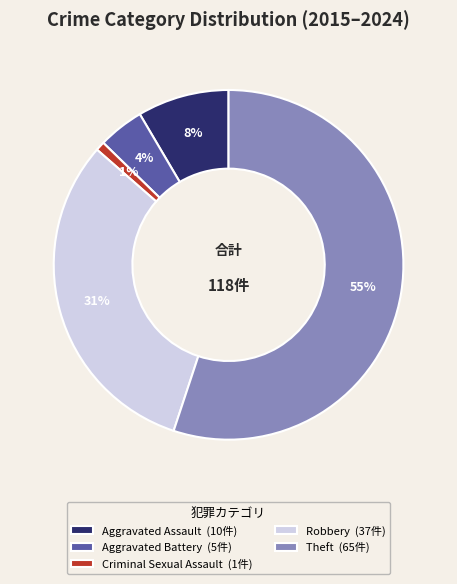

To the nearest percent, what is the combined percentage of Aggravated Battery (5件) and Criminal Sexual Assault (1件)?

5%